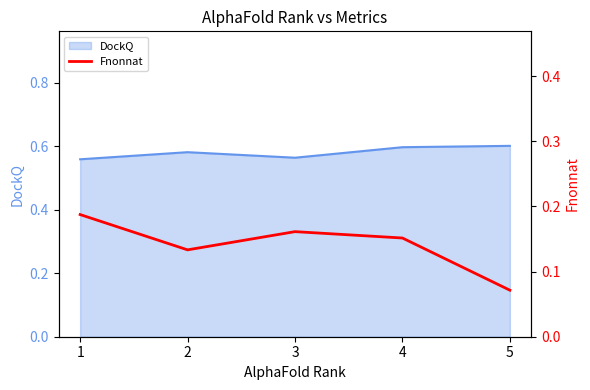

Is it true that DockQ equals 0.2 at 1?

False